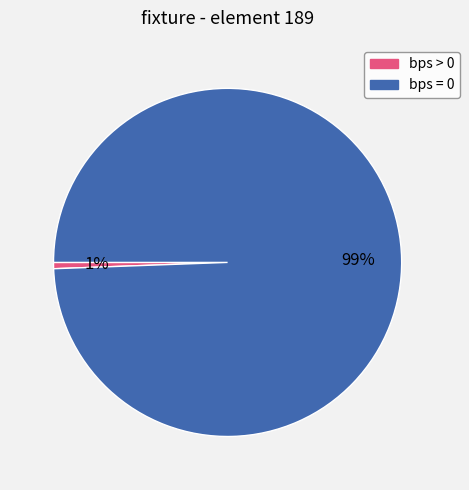

Does any single category account for the majority?

Yes